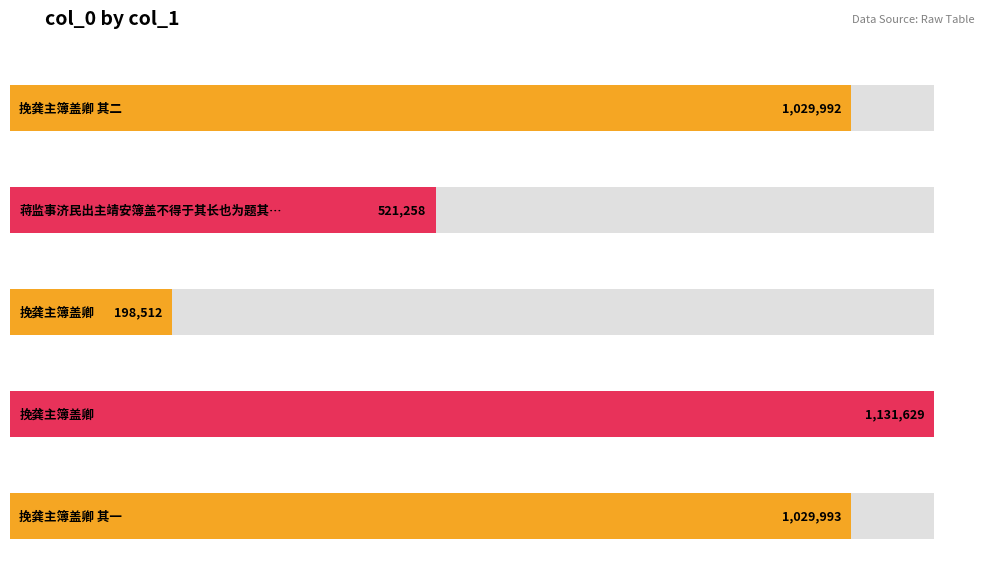

Where does the data first go above 1029992?

挽龚主簿盖卿